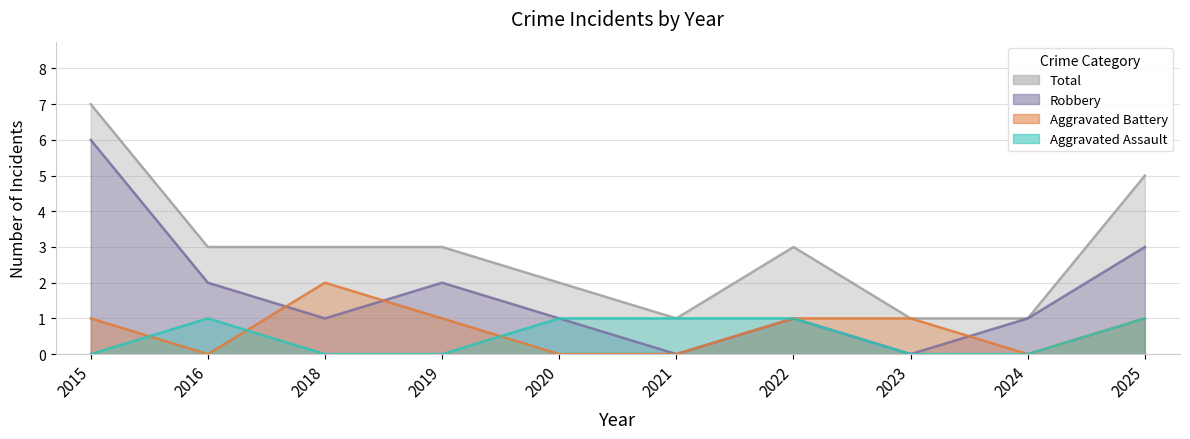

Does the chart have visible grid lines?

Yes